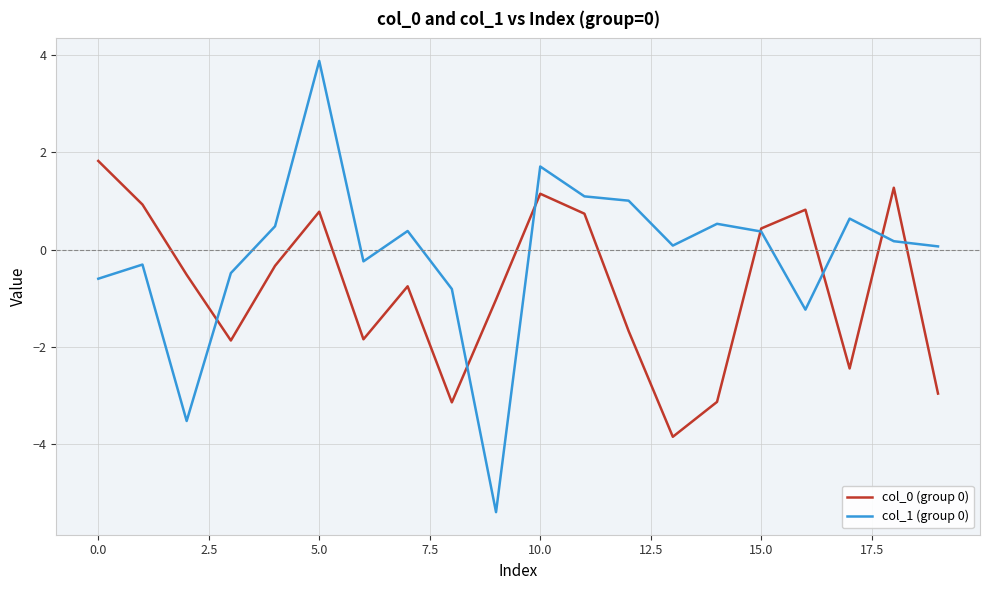

What is the smallest value displayed?

-5.4